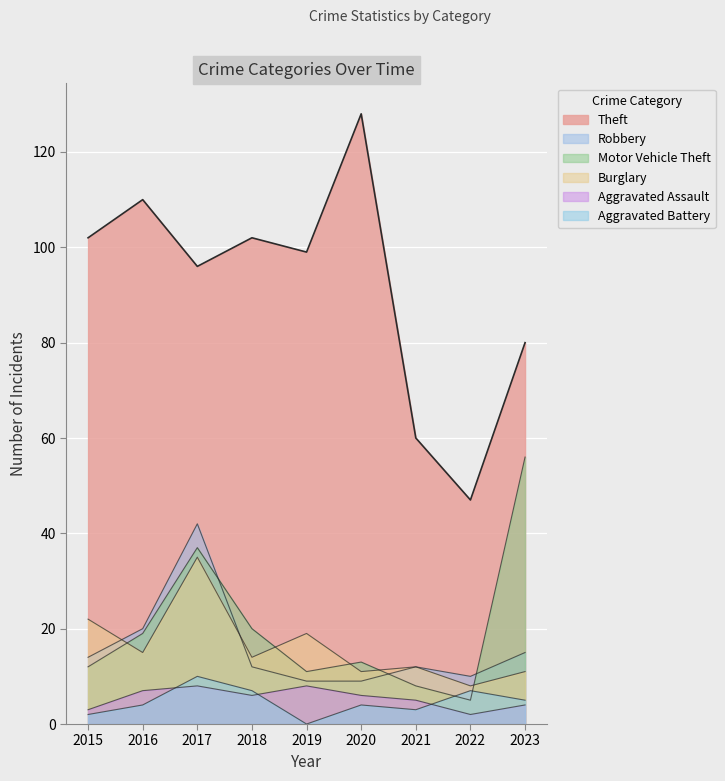

How many lines are shown in the chart?

6